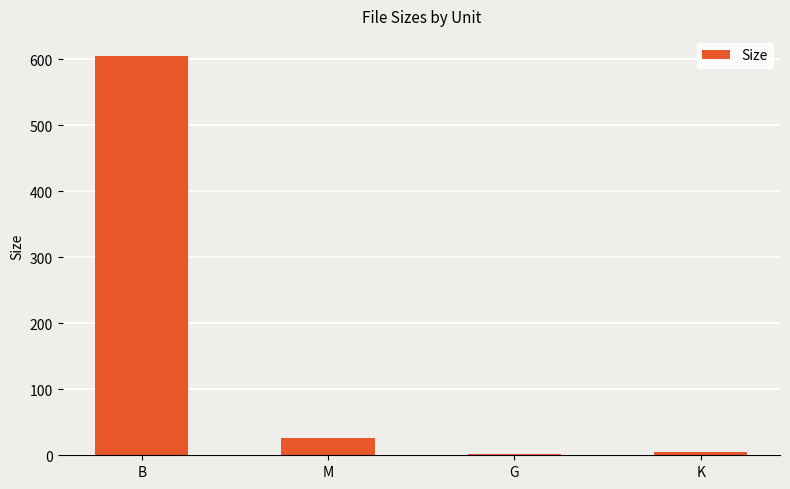

What is the label of the 4th bar from the left?

K